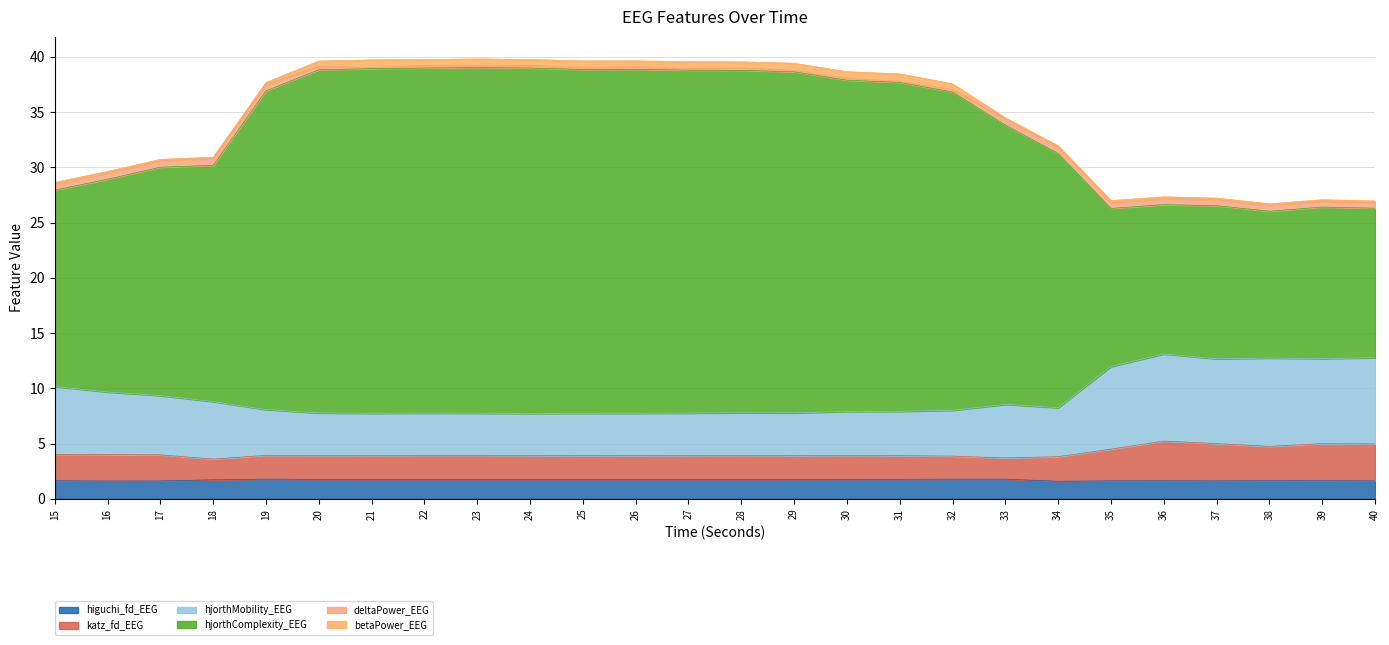

True or false: katz_fd_EEG and higuchi_fd_EEG intersect in this chart.

False